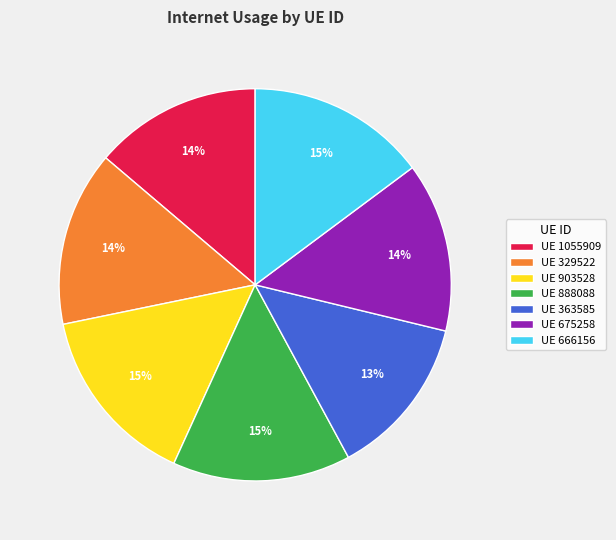

Is there a majority slice in this chart?

No